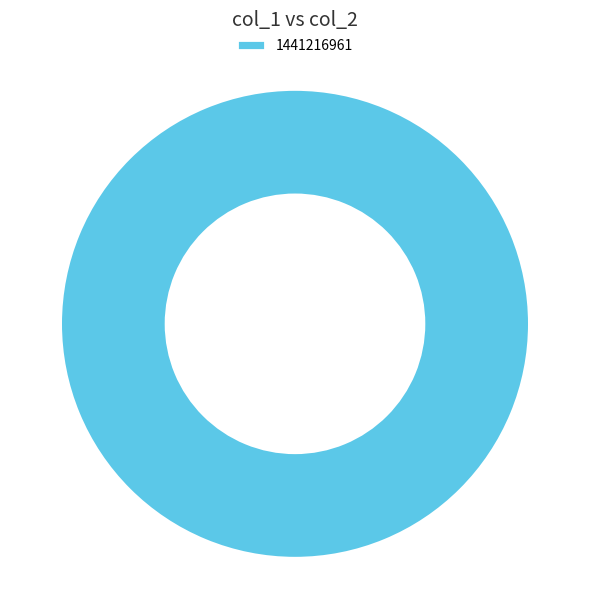

Rank the categories by value from lowest to highest.

1441216961